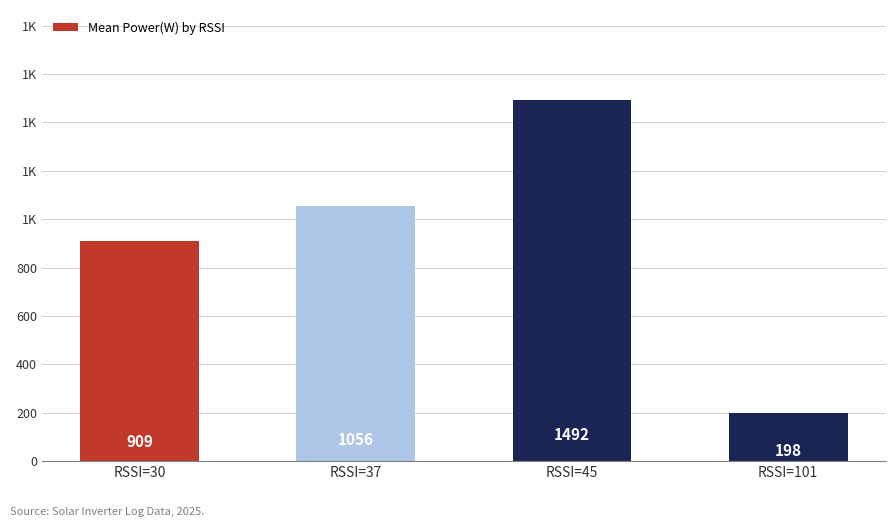

At which category does the chart reach its minimum across all series?

RSSI=101